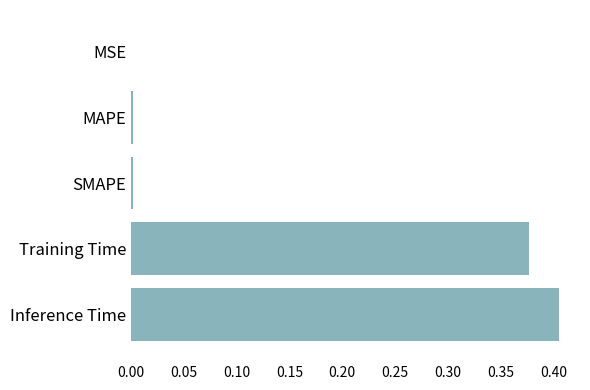

Which has a higher value, Training Time or SMAPE?

Training Time